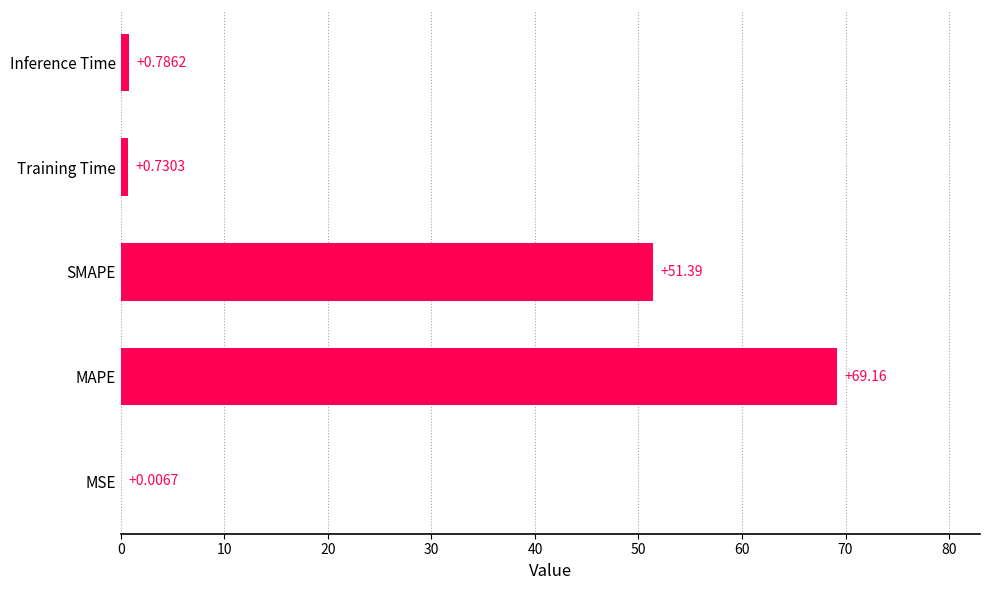

What is the sum of the values at Inference Time and MAPE?

69.9